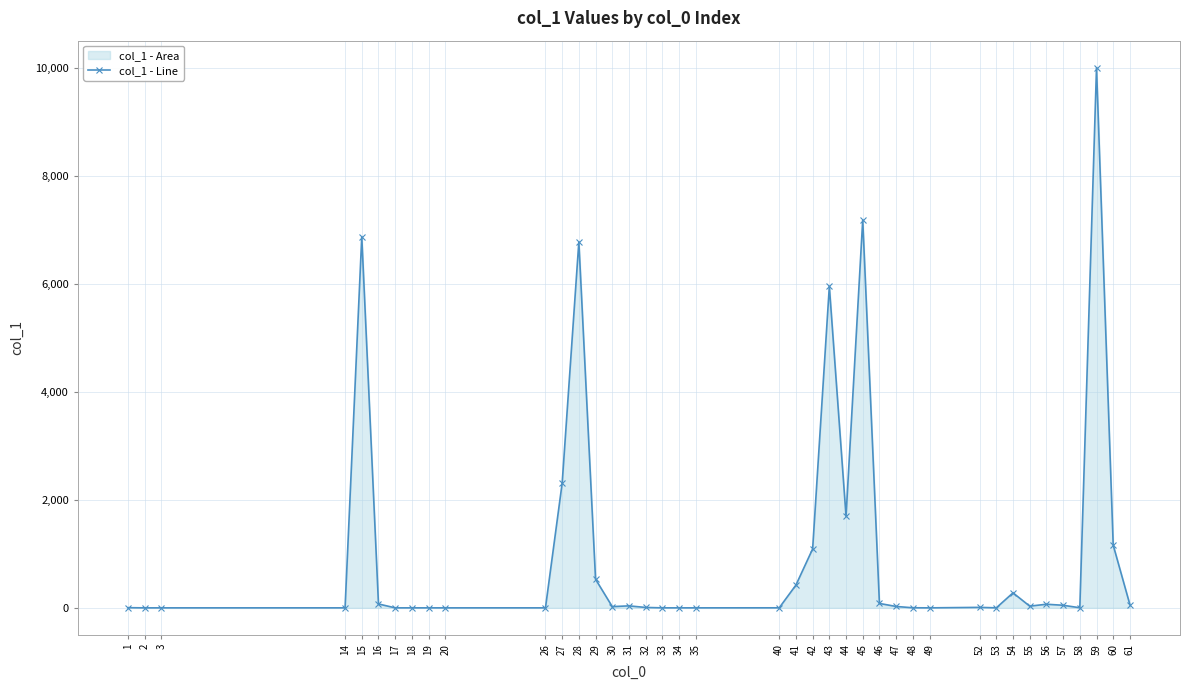

How many data points are above 25?

20